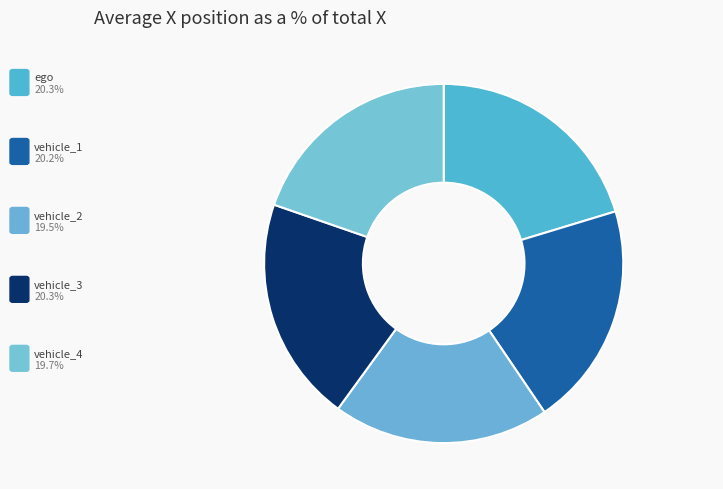

Approximately how many times larger is the value at ego compared to vehicle_4?

1.0